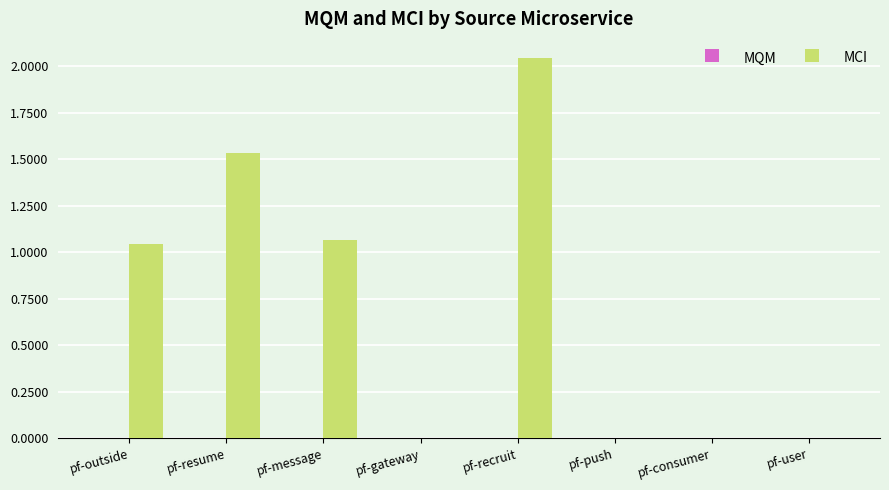

Which series has the largest total across all categories?

MCI